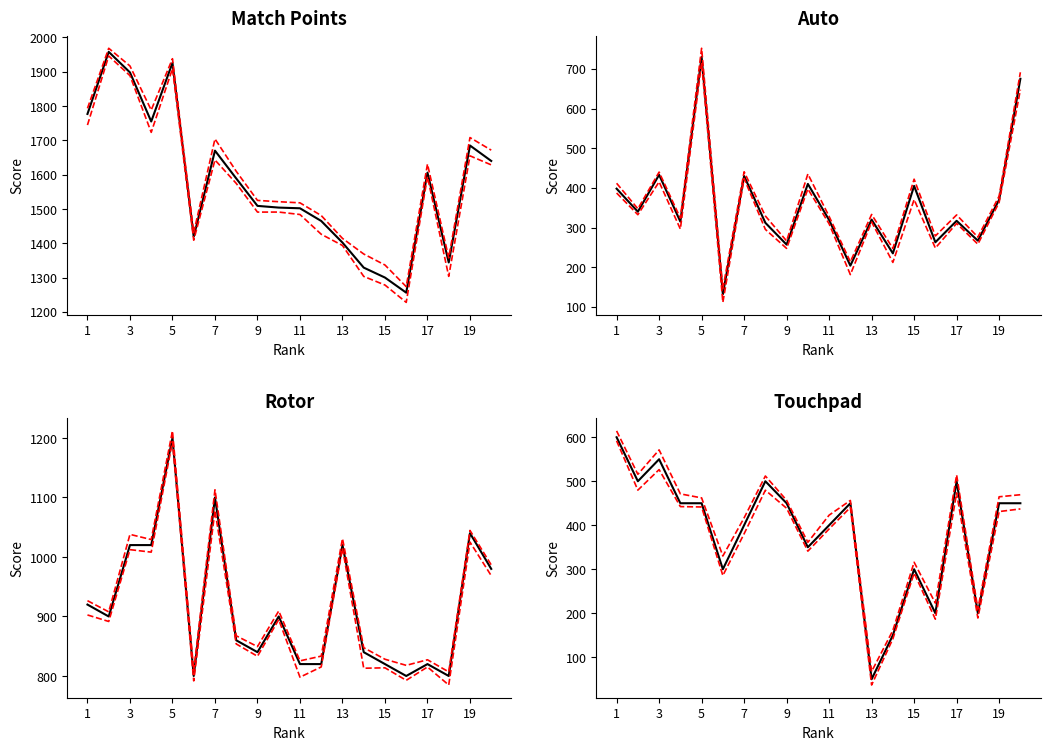

What is the average value of the Rotor series?

916